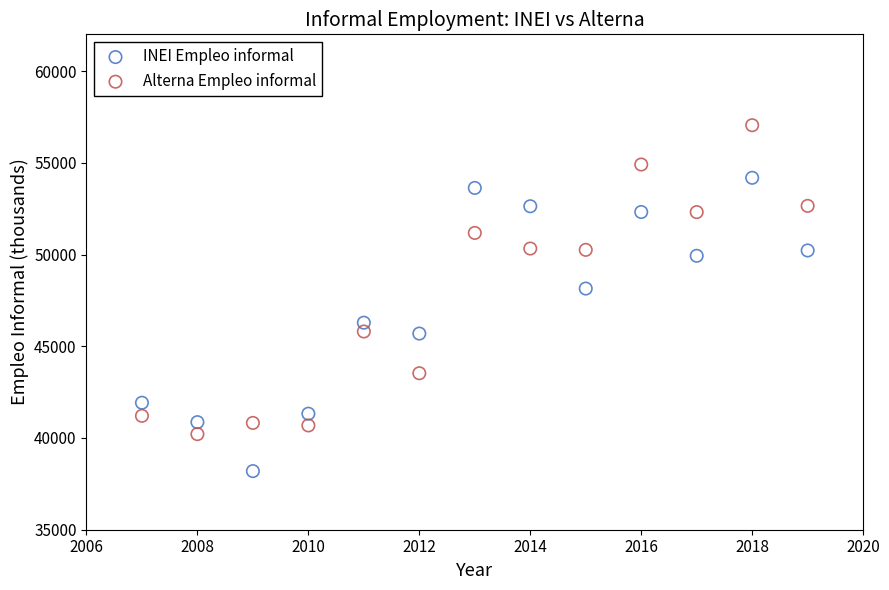

Which series reaches the maximum Y coordinate?

Alterna Empleo informal